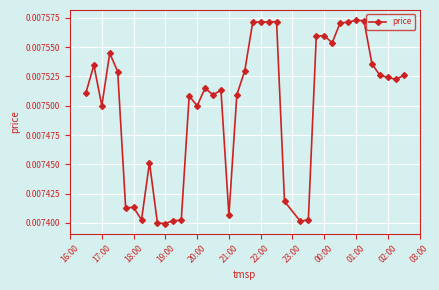

What is the sum of all values?

0.3